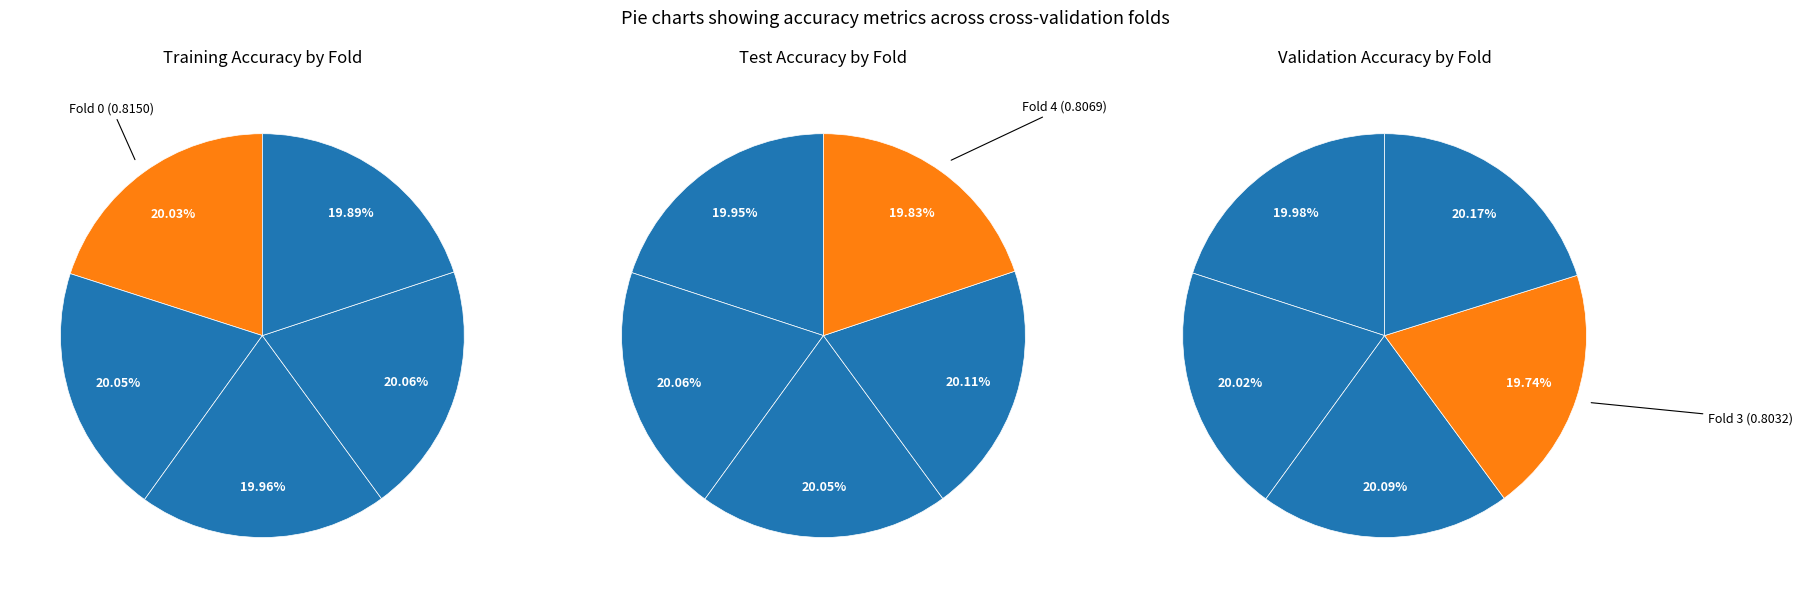

Count the number of slices in the pie.

5